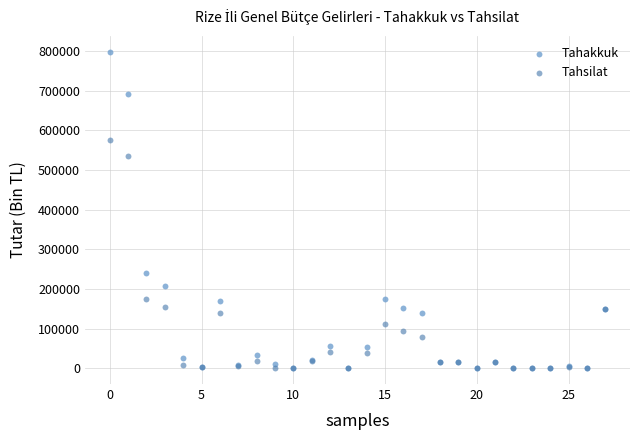

In the Tahsilat series, what Y value is closest to 287534?

174069